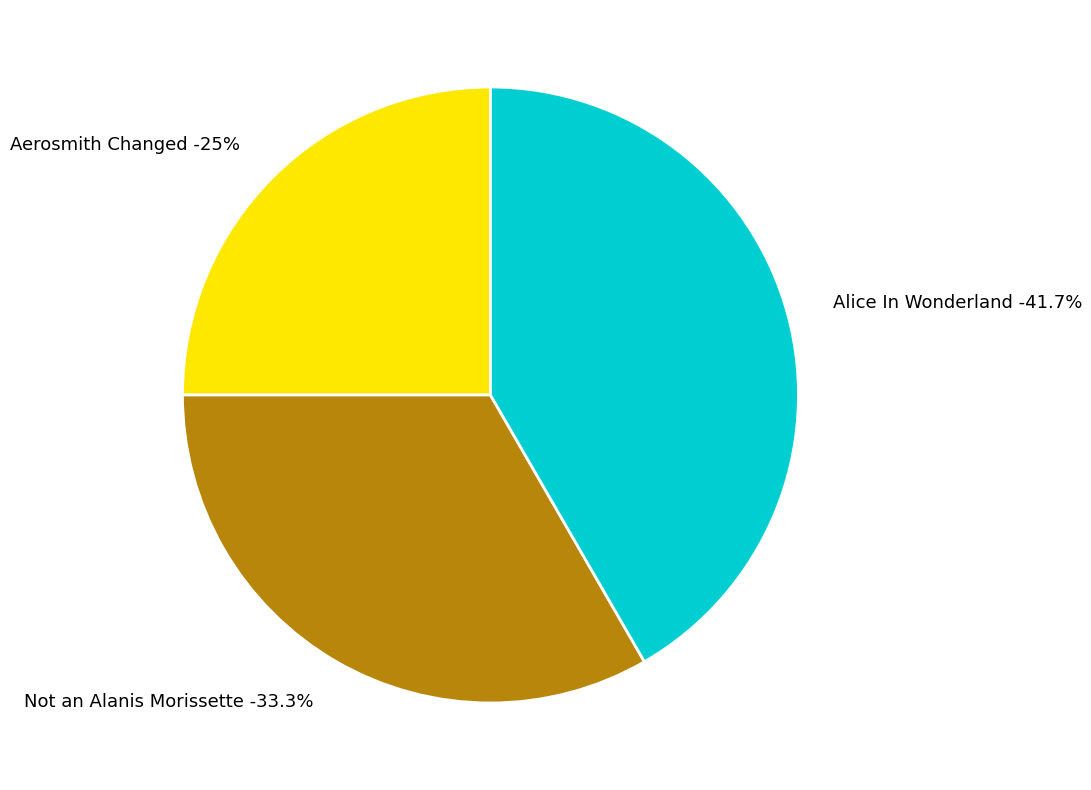

What is the smallest slice in the pie chart?

Aerosmith Changed